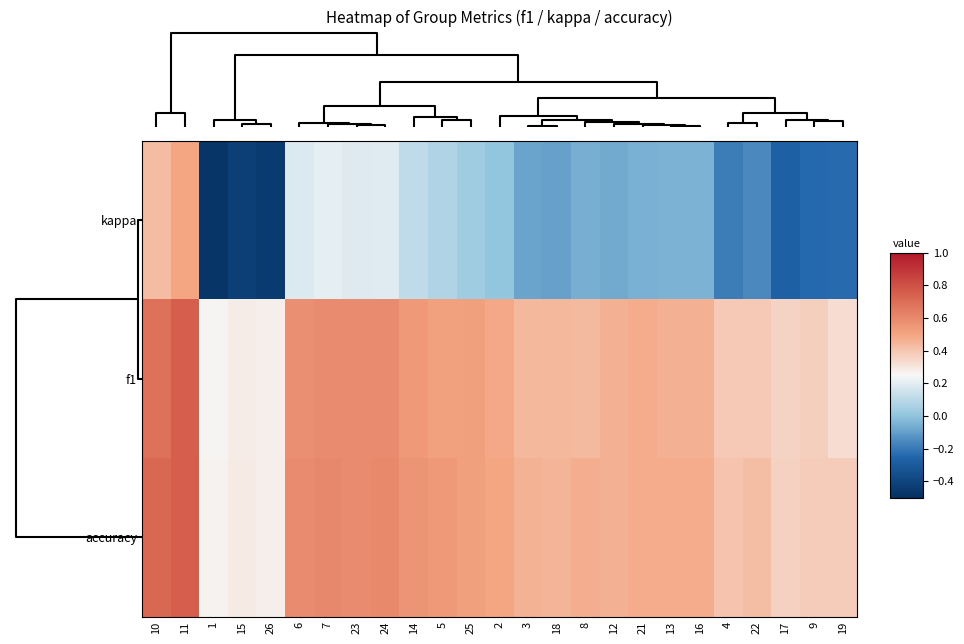

Rank the series at 5 from lowest to highest value.

kappa, f1, accuracy